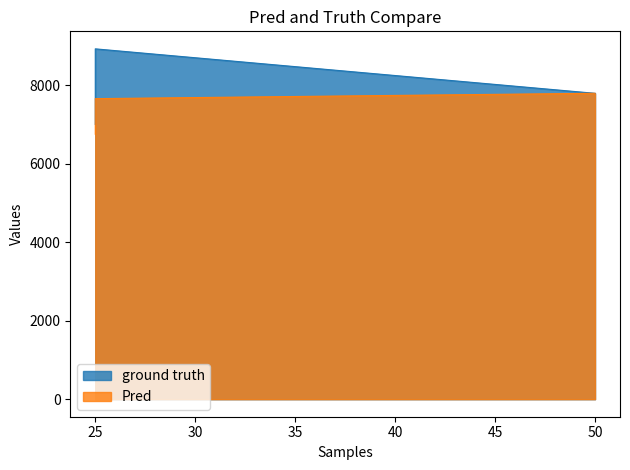

What are all the series names shown in the legend?

ground truth, Pred